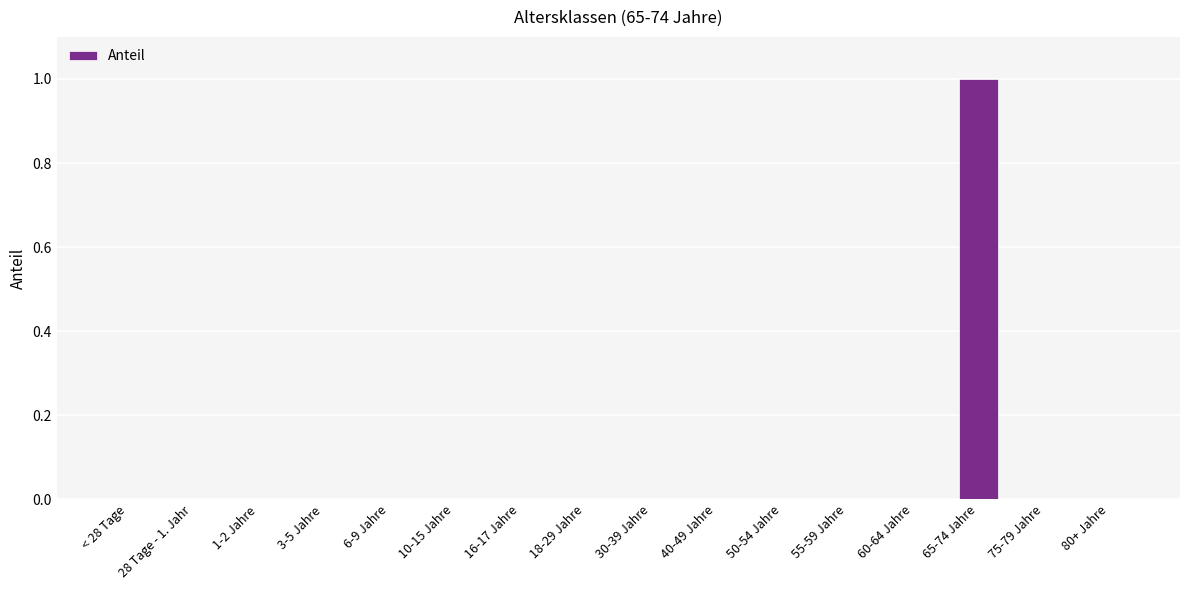

Read the value at 65-74 Jahre.

1